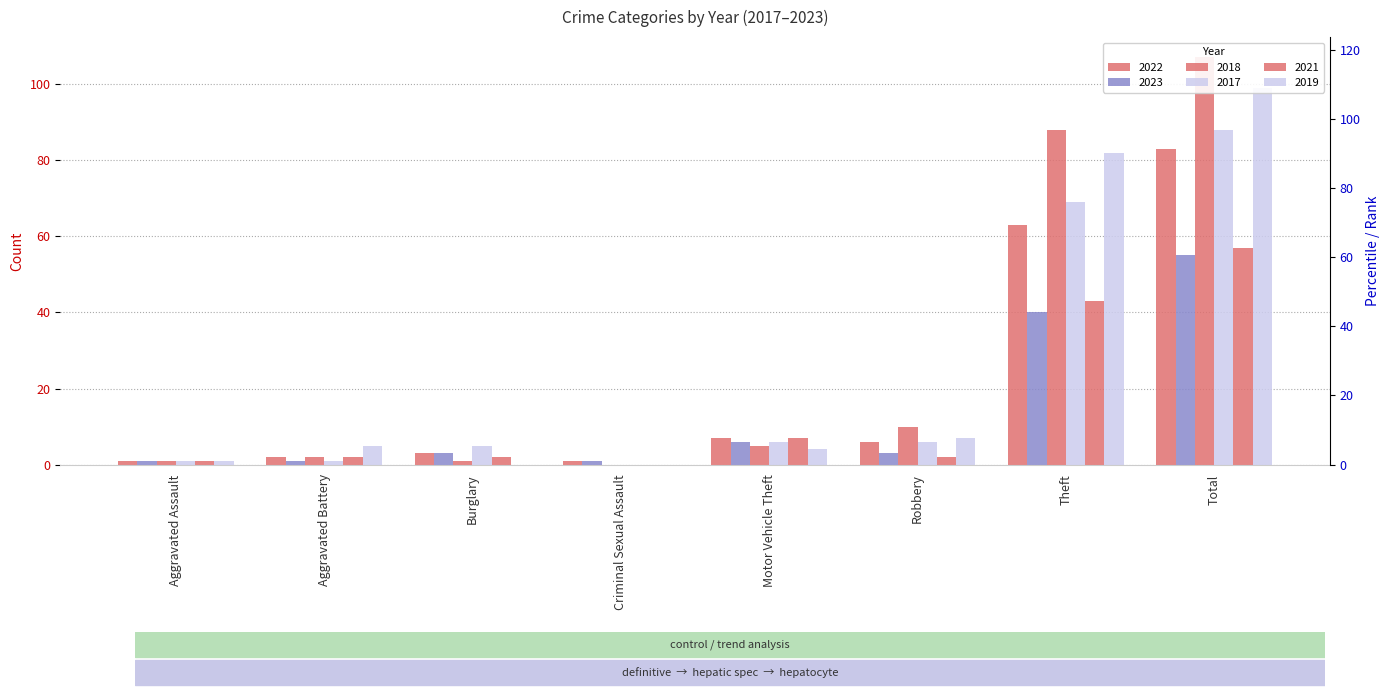

How many categories are shown in the chart?

8